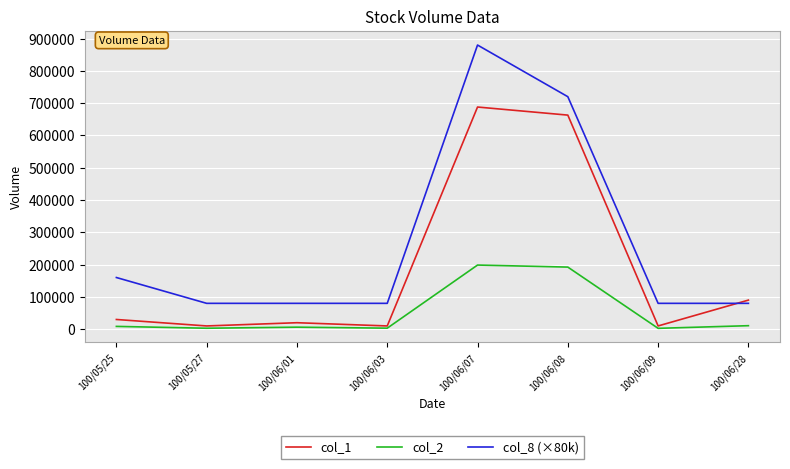

Which series has the largest range (max minus min)?

col_8 (×80k)